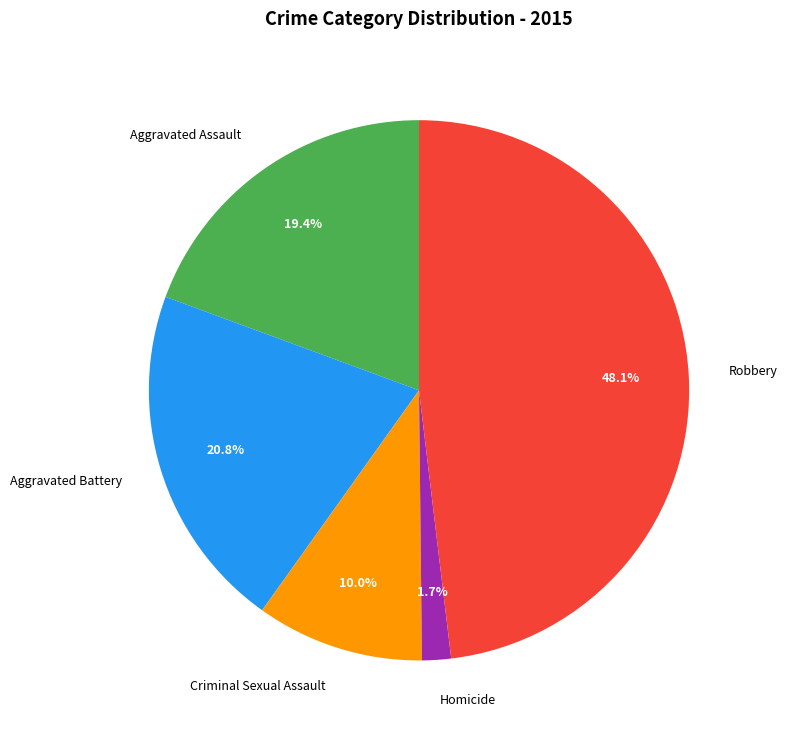

Is there a majority slice in this chart?

No